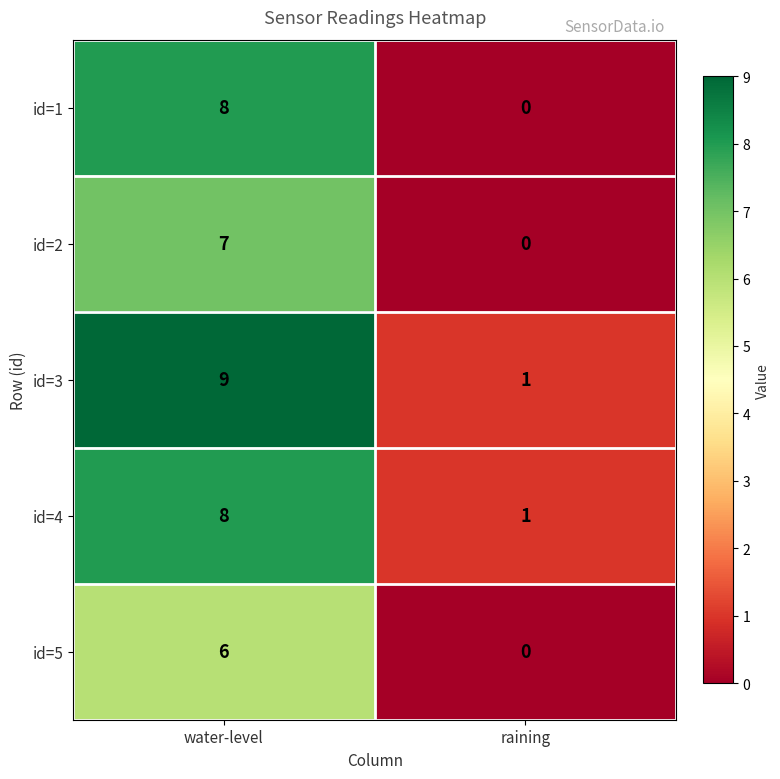

True or false: id=5 has a value of 6 at water-level.

True